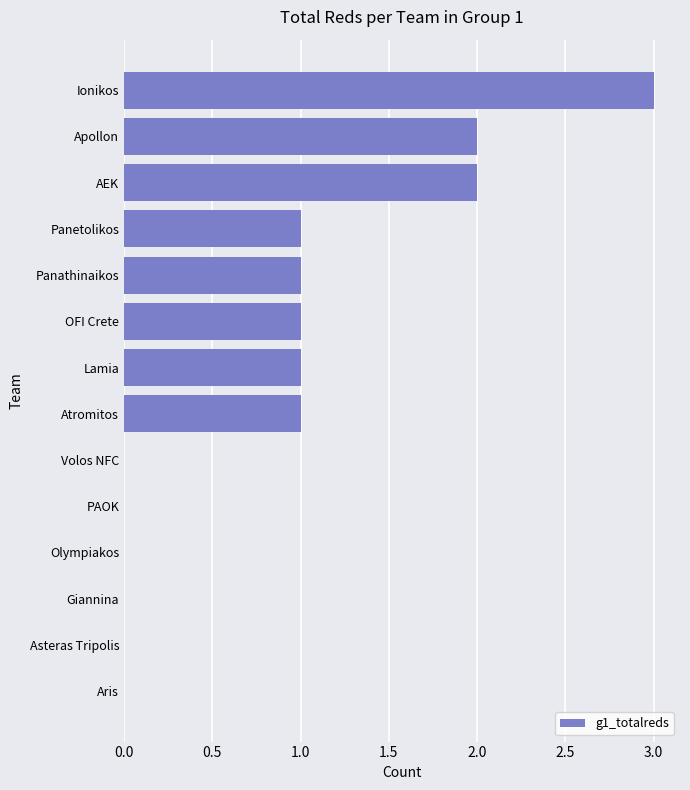

Does the chart contain stacked bars?

No